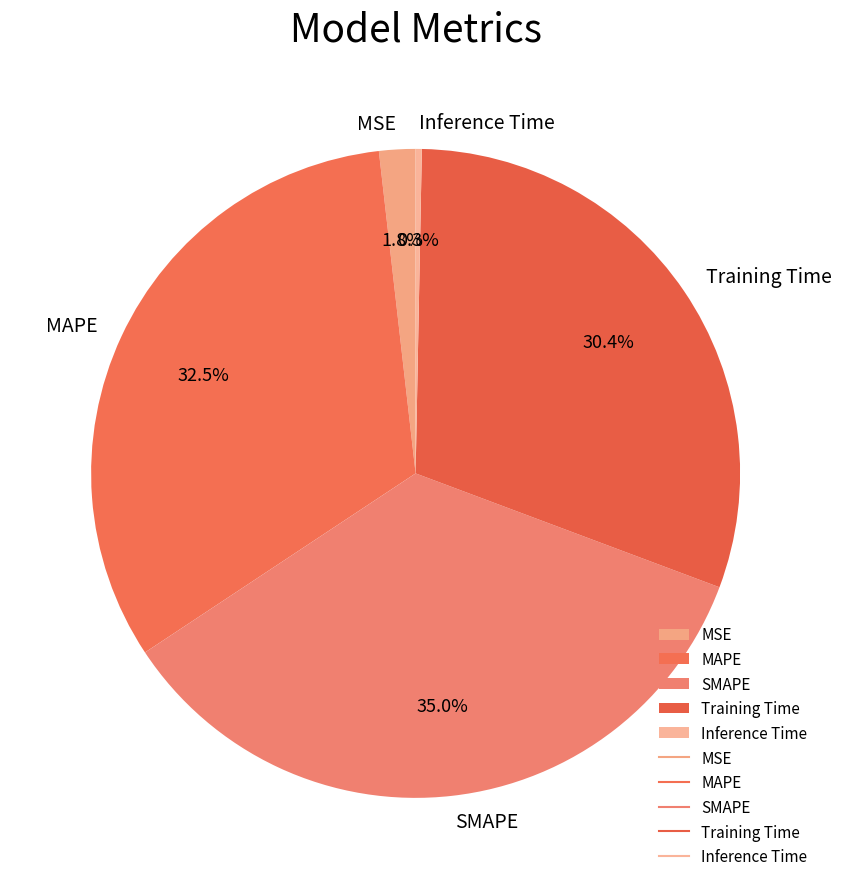

Rank the categories by value from highest to lowest.

SMAPE, MAPE, Training Time, MSE, Inference Time